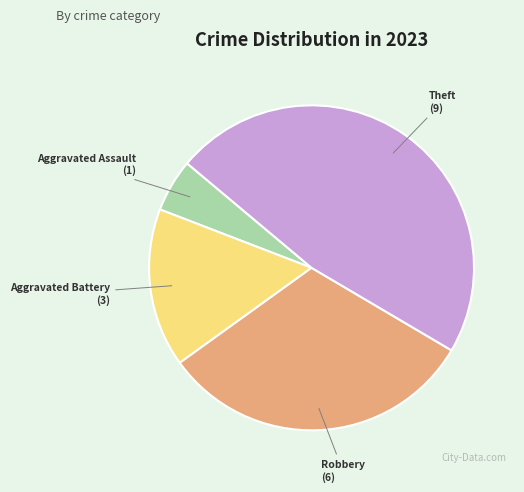

What is the largest slice in the pie chart?

Theft